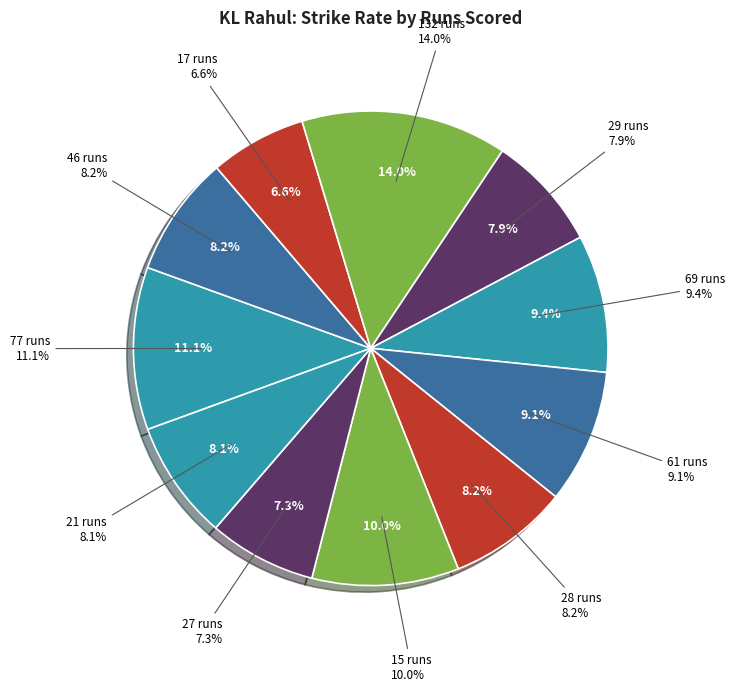

Does 69 account for over 50% of the chart?

No